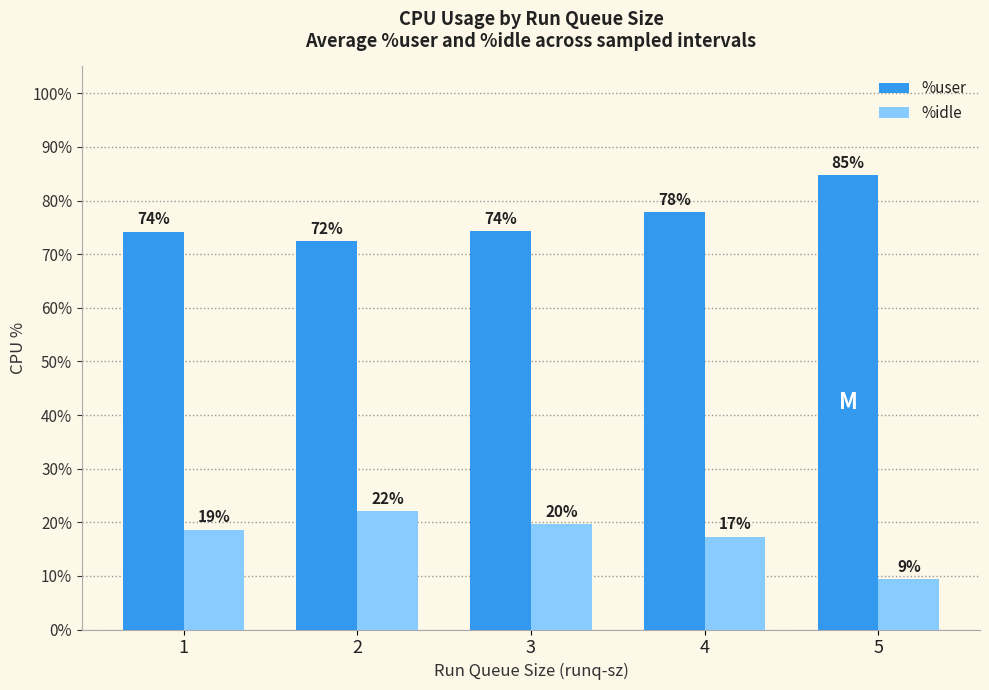

At which label does %idle reach its peak?

2